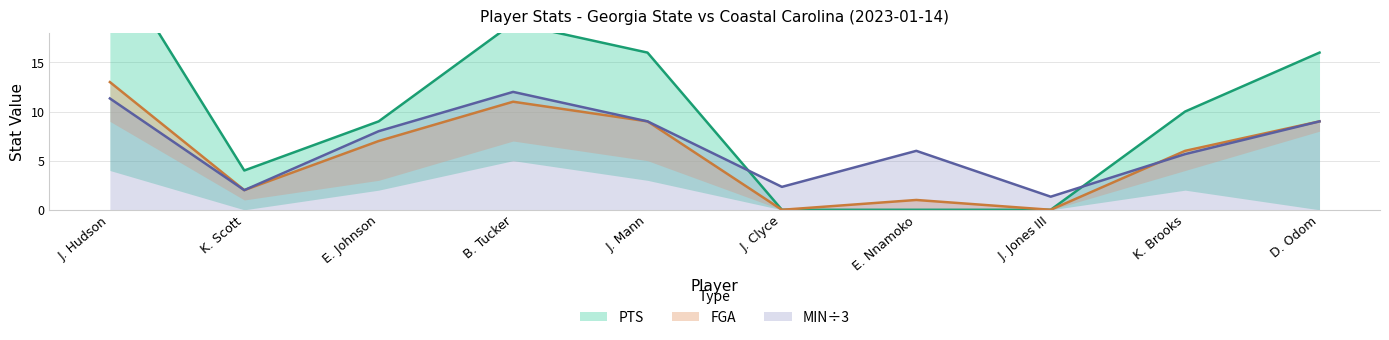

Where does the MIN series first go above 8?

J. Hudson